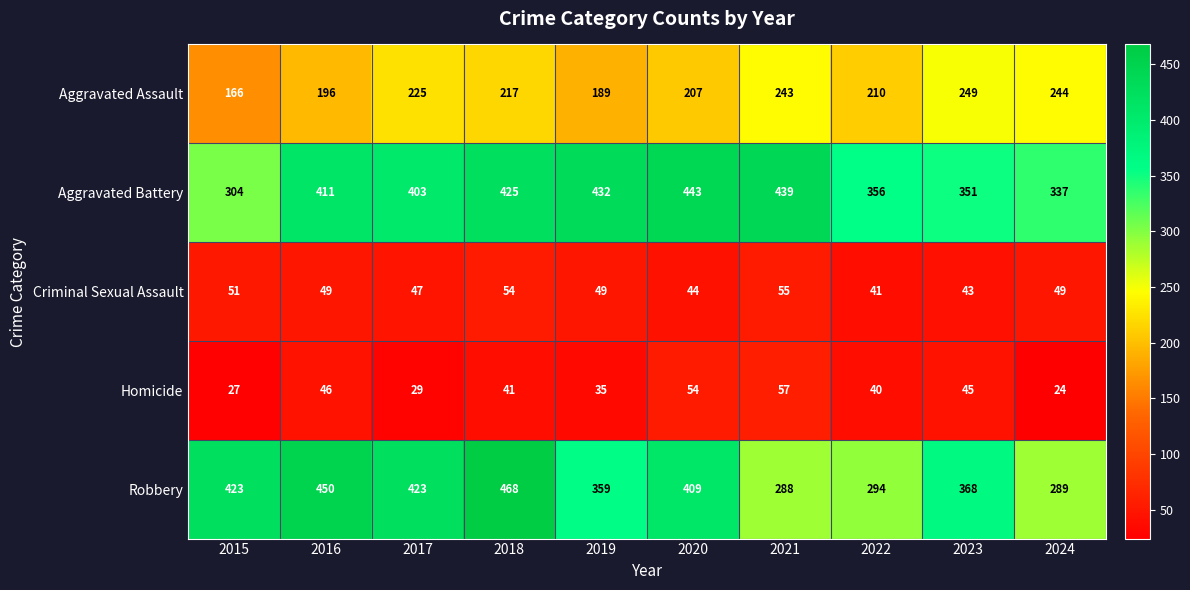

Which series has the largest total across all categories?

Aggravated Battery